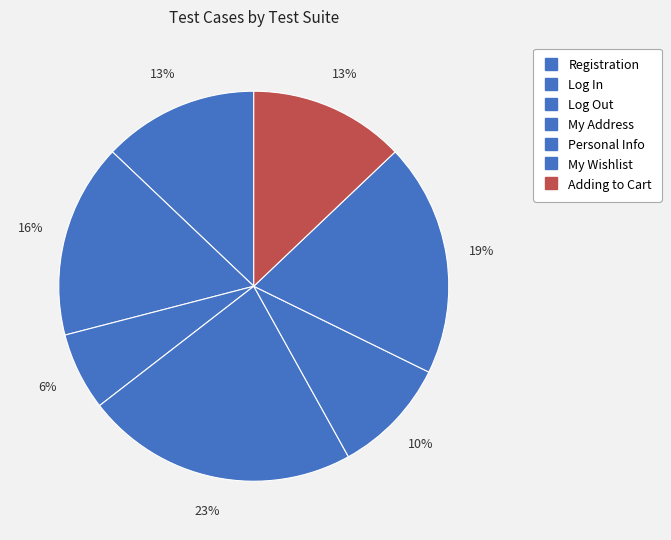

Count the number of slices in the pie.

7